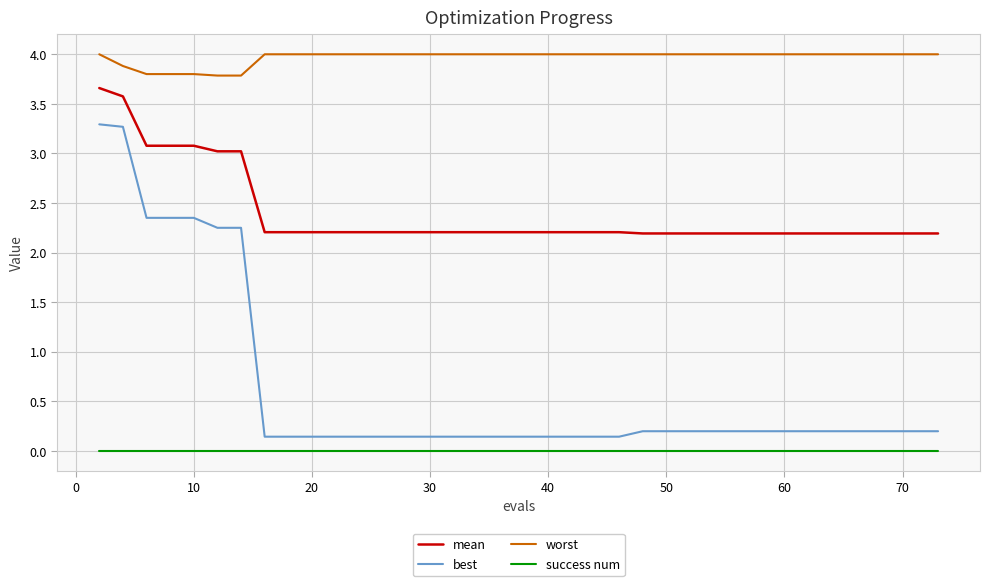

List the series in order of their peak value, highest first.

worst, mean, best, success num